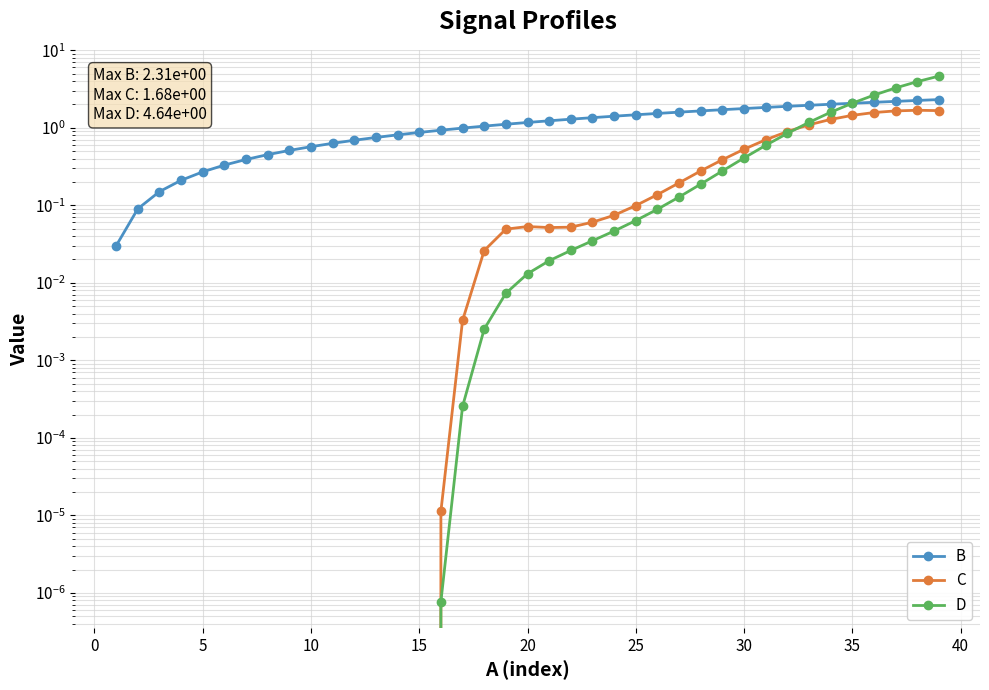

Is the value of D at 29 greater than the value of B at 32?

No